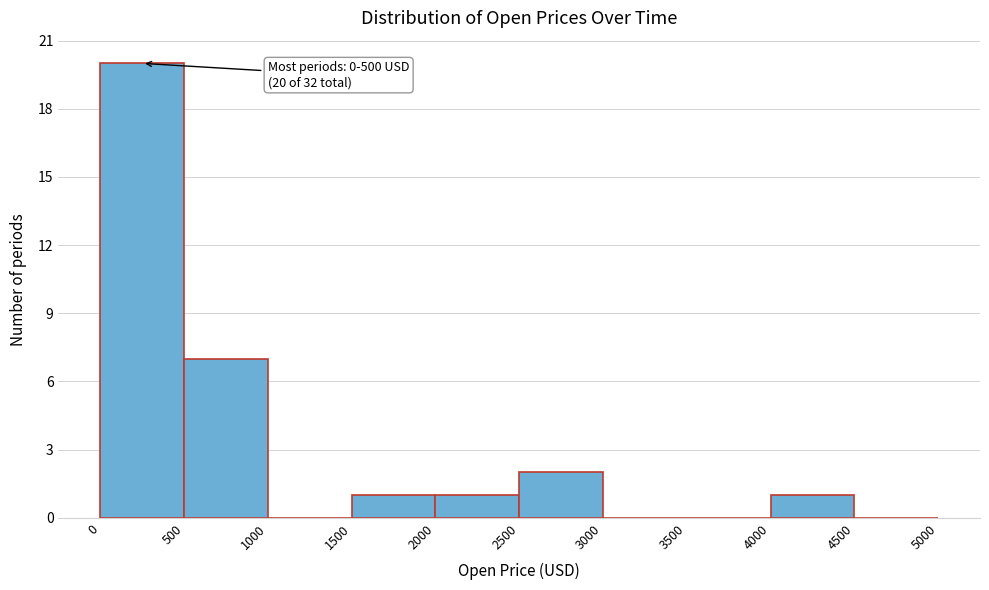

Which range on the x-axis has the tallest bar?

0 to 500